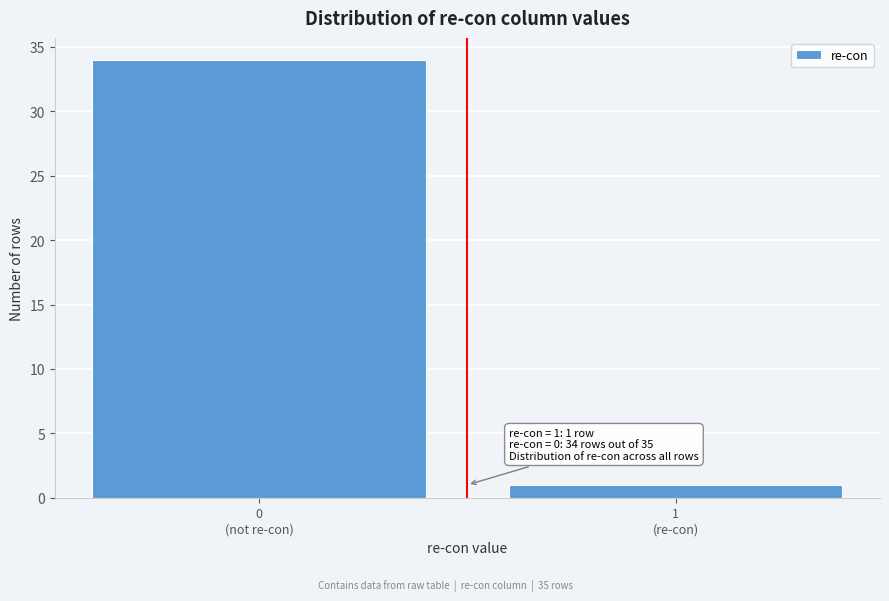

Reading left to right, transcribe all the data shown in this chart.

34	1